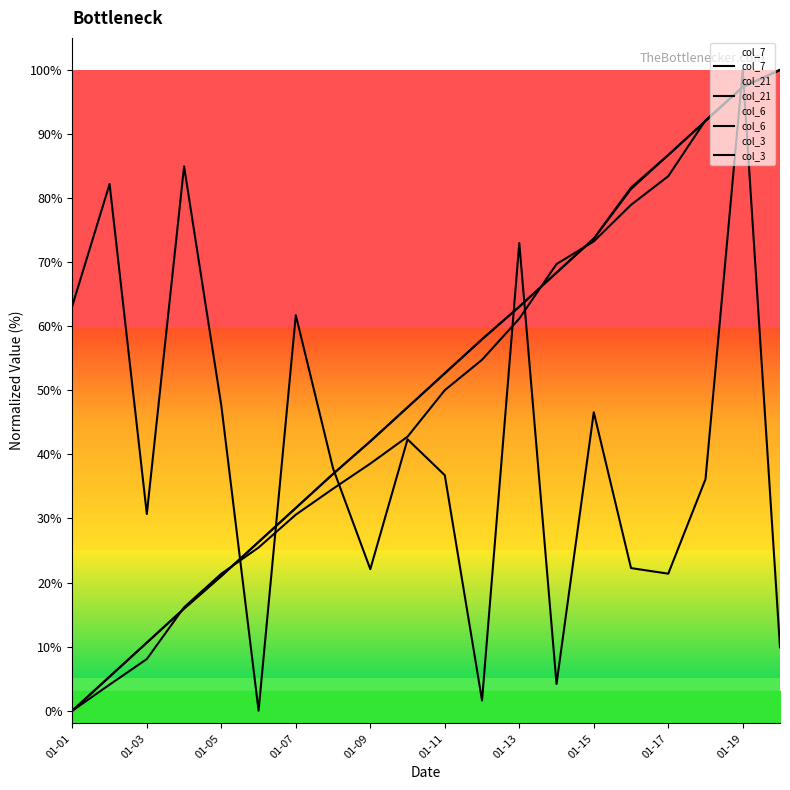

How many values in col_3 are above zero?

19